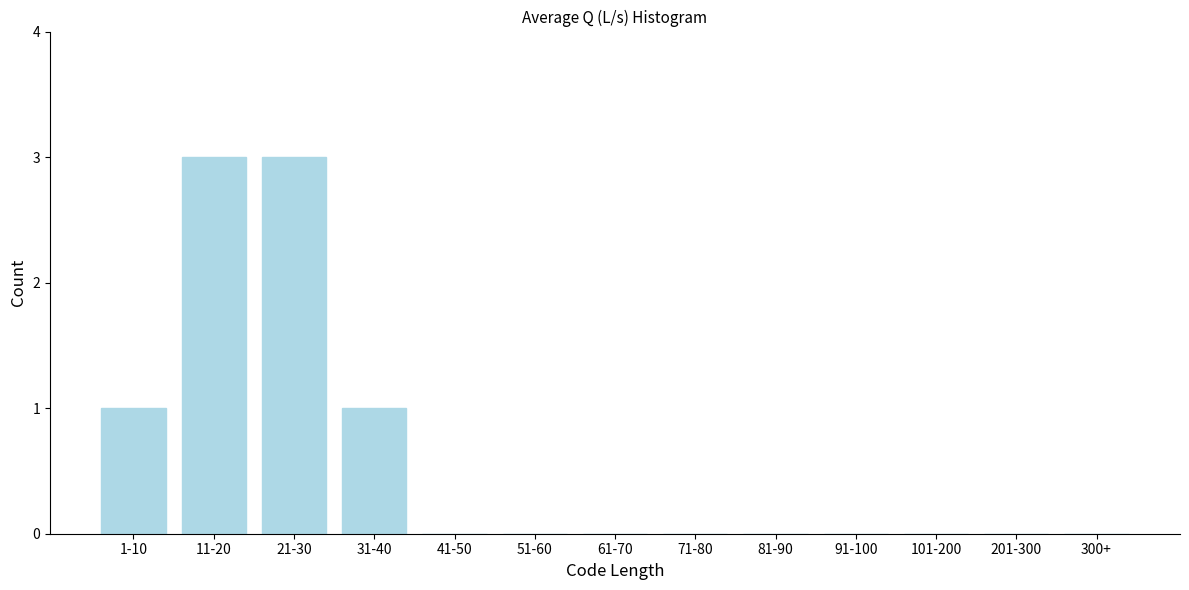

Reading left to right, list all the values displayed in this chart.

1-10=1	11-20=3	21-30=3	31-40=1	41-50=0	51-60=0	61-70=0	71-80=0	81-90=0	91-100=0	101-200=0	201-300=0	300+=0